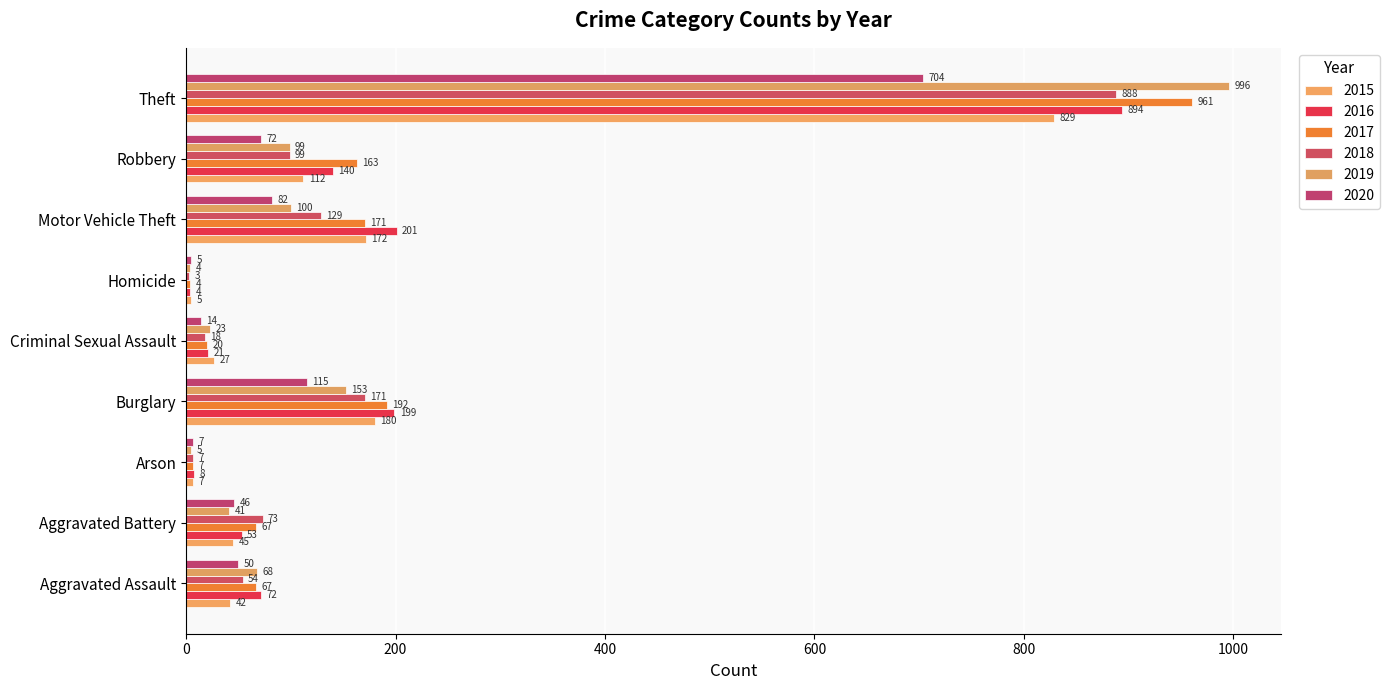

Reading right to left, list all the values displayed in this chart.

2015: 829	112	172	5	27	180	7	45	42
2016: 894	140	201	4	21	199	8	53	72
2017: 961	163	171	4	20	192	7	67	67
2018: 888	99	129	3	18	171	7	73	54
2019: 996	99	100	4	23	153	5	41	68
2020: 704	72	82	5	14	115	7	46	50